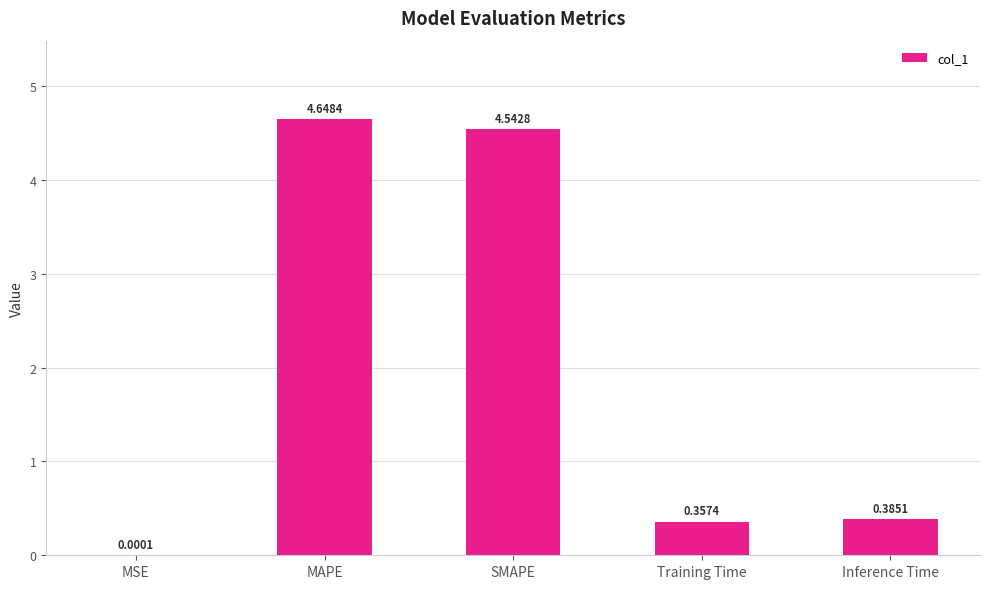

At which category does the chart reach its peak across all series?

MAPE